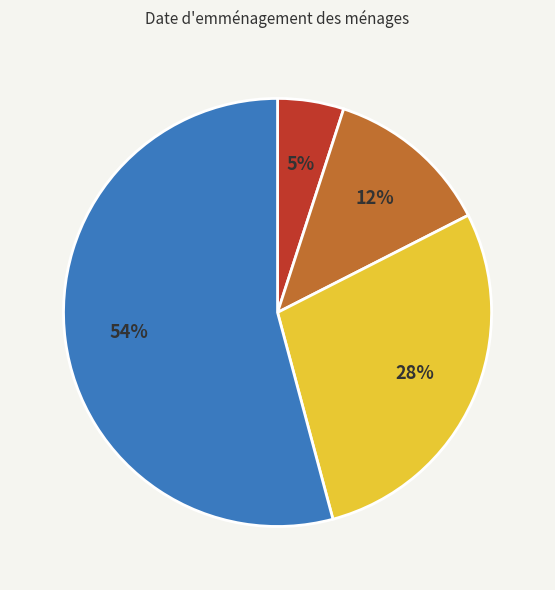

Is there any slice that represents more than half of the pie?

Yes